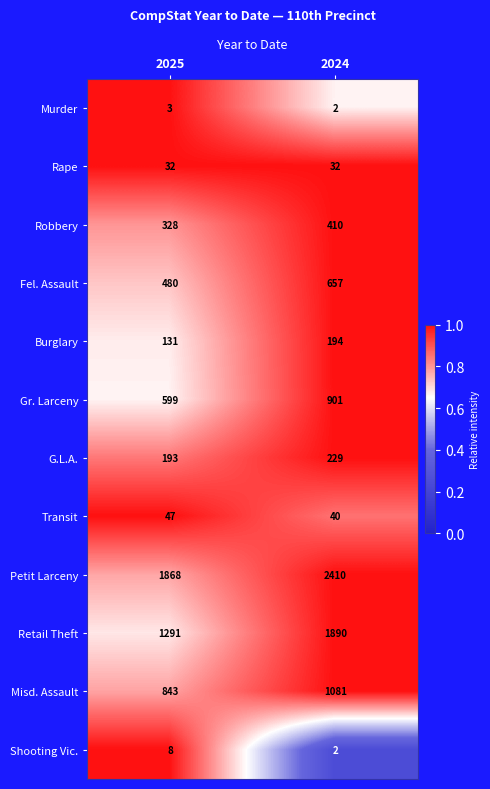

At which category is the sum across all series the highest?

2024